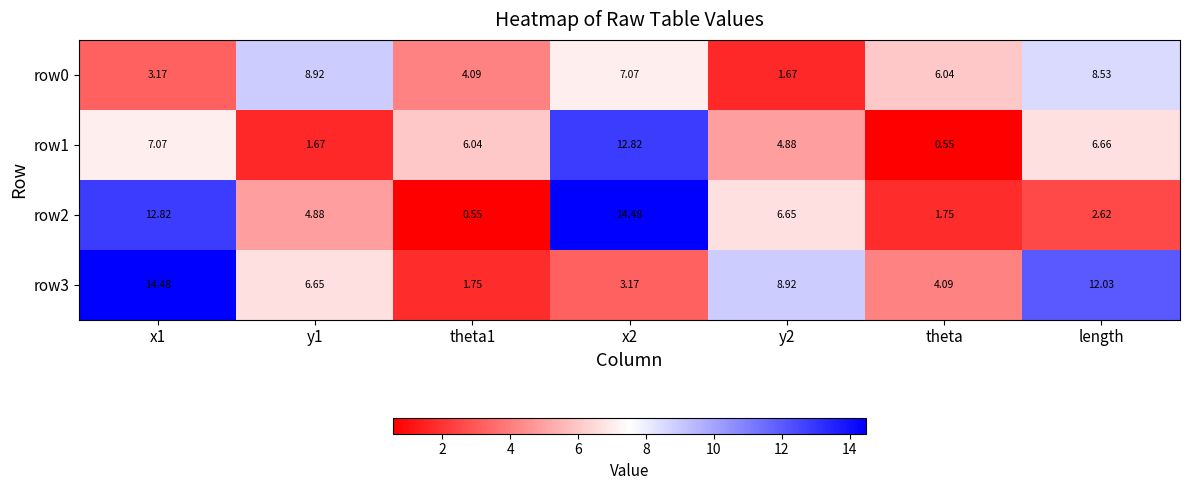

Is the value of row0 at y2 greater than the value of row2 at theta?

No